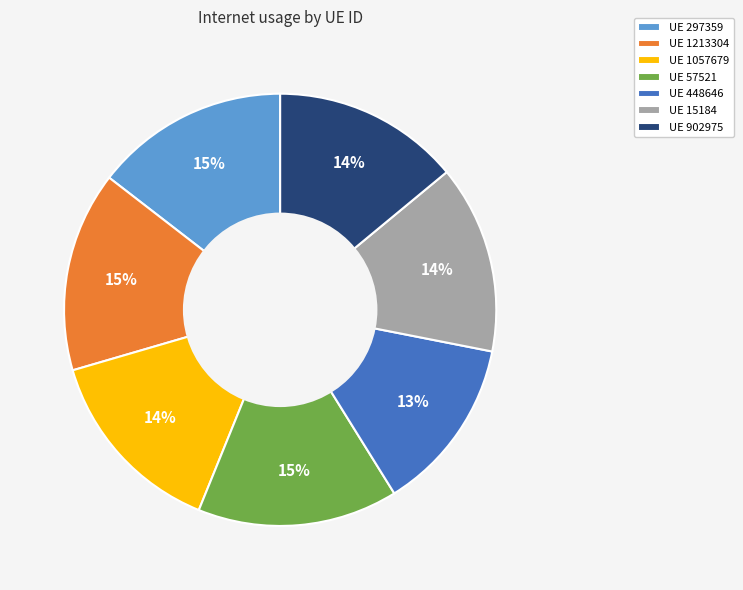

Which slice is the smallest?

UE 448646